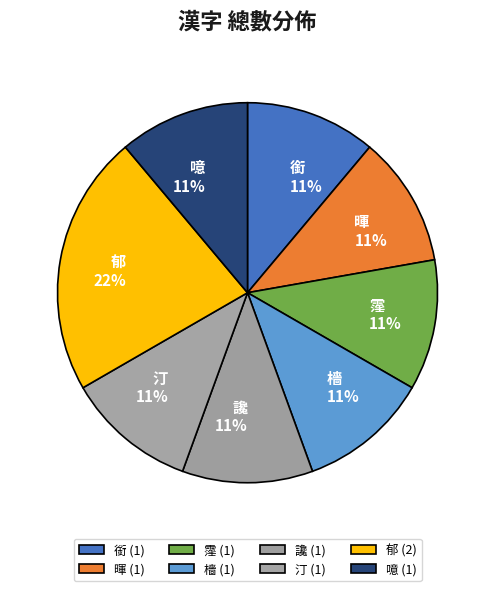

Is the sum of 郁 and 霪 greater than half?

No